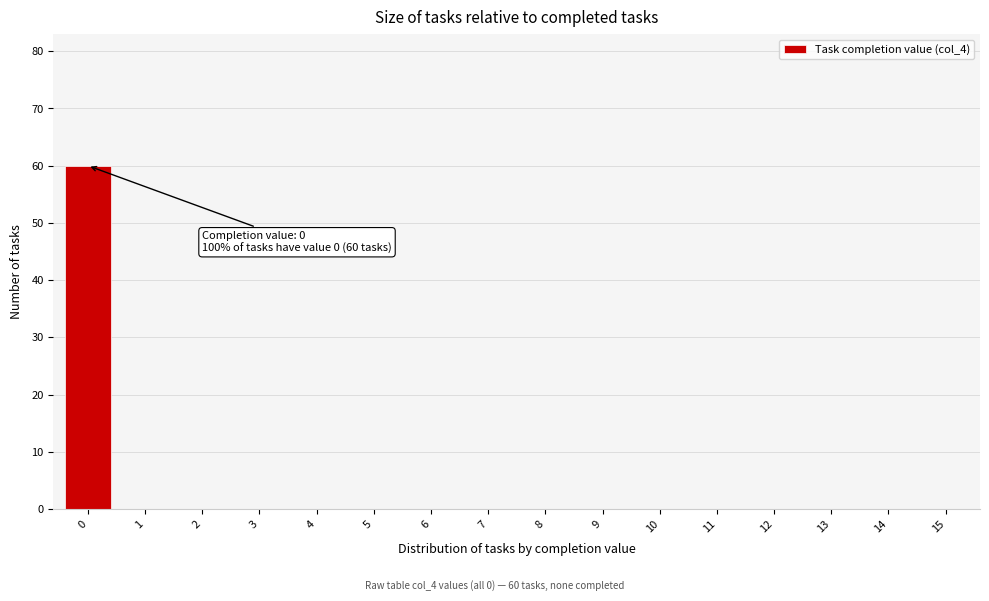

Reading left to right, transcribe all the data shown in this chart.

0=60	1=0	2=0	3=0	4=0	5=0	6=0	7=0	8=0	9=0	10=0	11=0	12=0	13=0	14=0	15=0